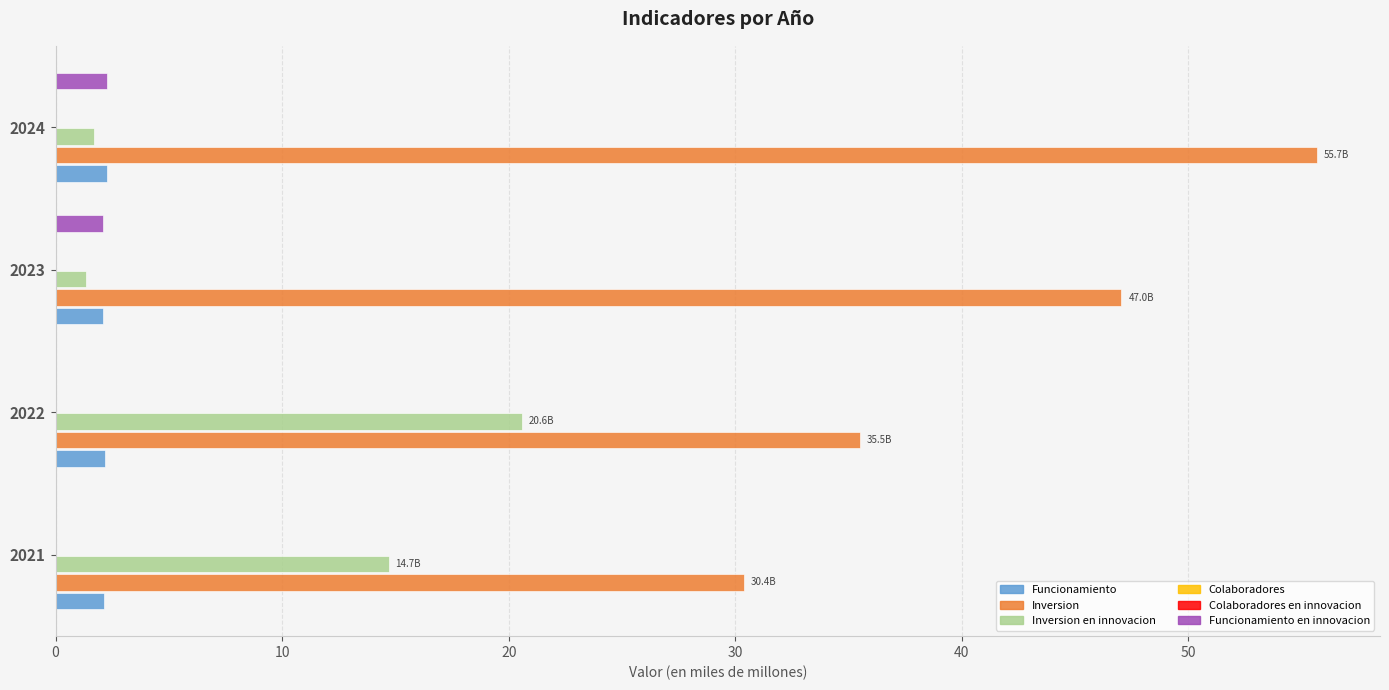

Which series changed the most between 2021 and 2024?

Inversion